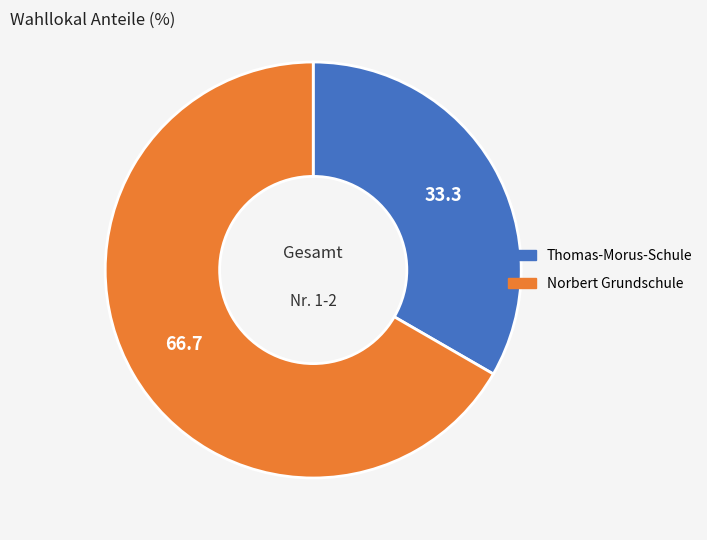

Count the number of slices in the pie.

2